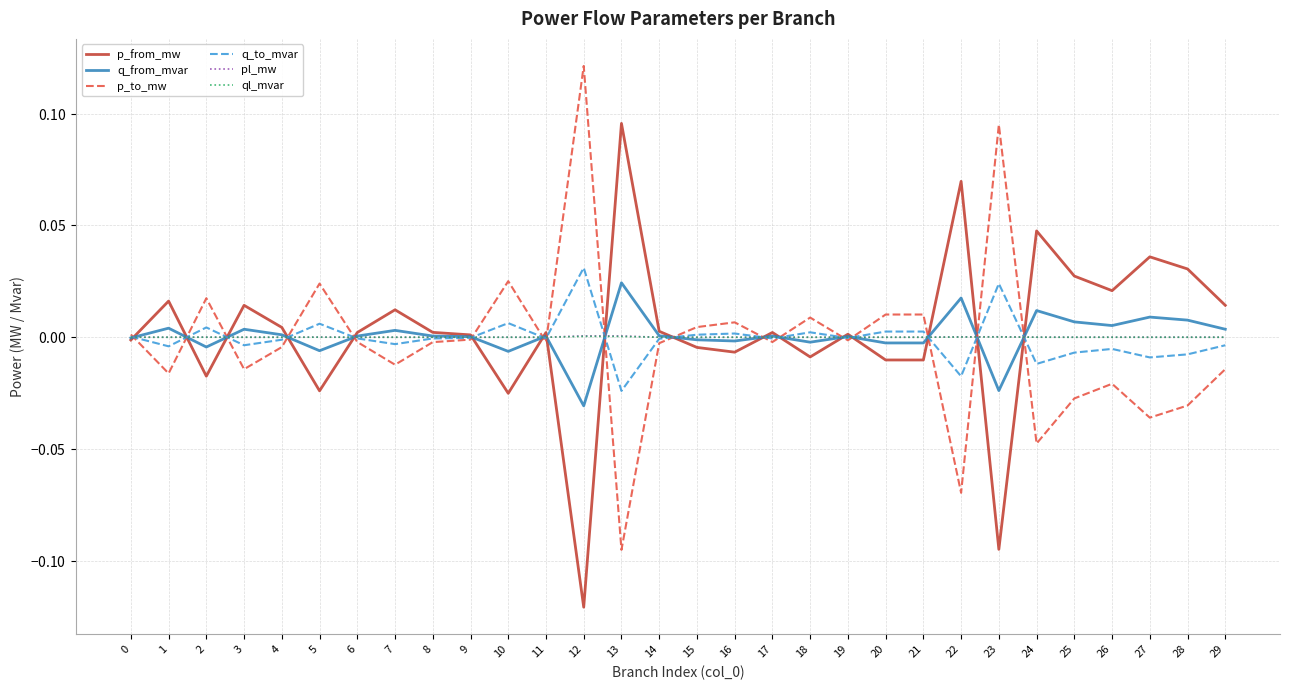

Is this an area chart (filled region under the line)?

No